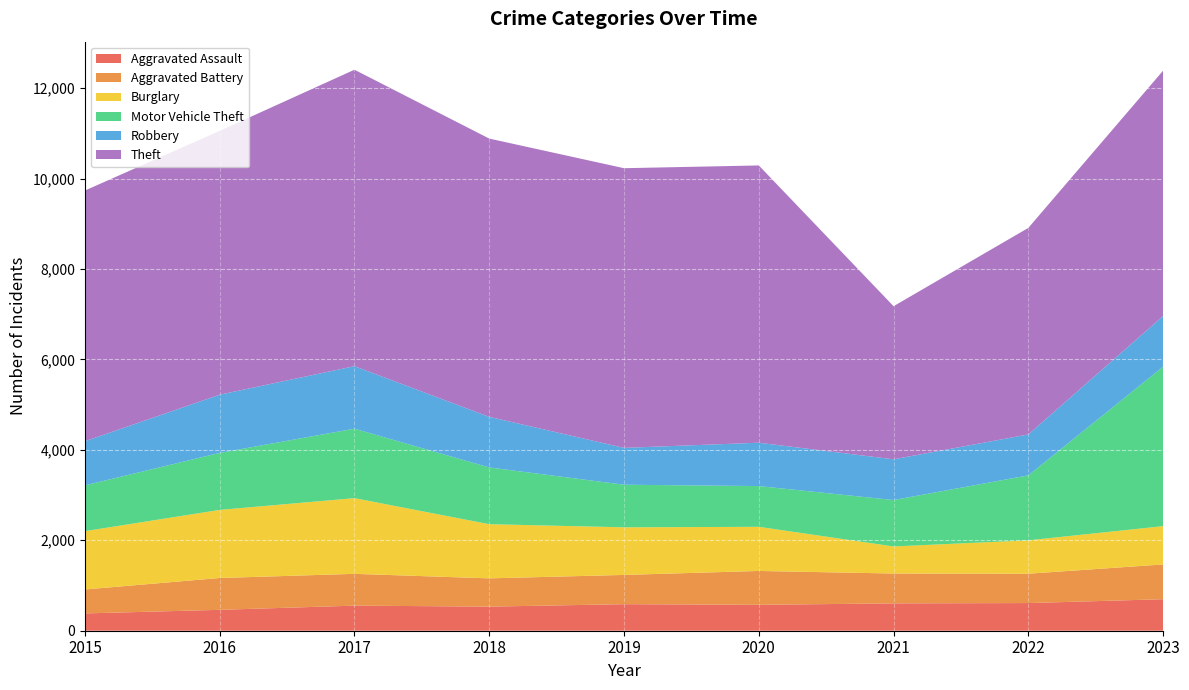

Reading left to right, what are all the values shown in this chart?

Aggravated Assault: 383	462	555	533	587	573	605	612	697
Aggravated Battery: 529	704	703	625	647	749	660	649	769
Burglary: 1290	1506	1674	1198	1053	976	599	738	847
Motor Vehicle Theft: 1013	1261	1536	1255	942	901	1026	1437	3527
Robbery: 976	1287	1383	1119	815	959	901	905	1121
Theft: 5544	5834	6556	6154	6185	6132	3386	4568	5426